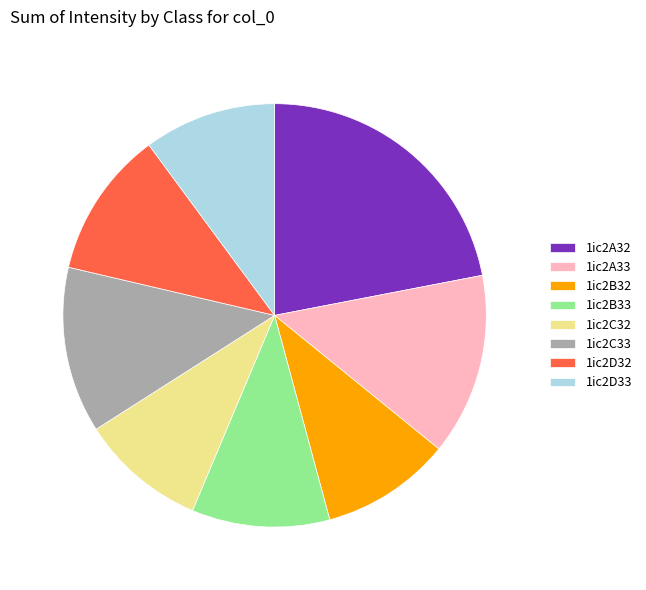

Count the number of slices in the pie.

8